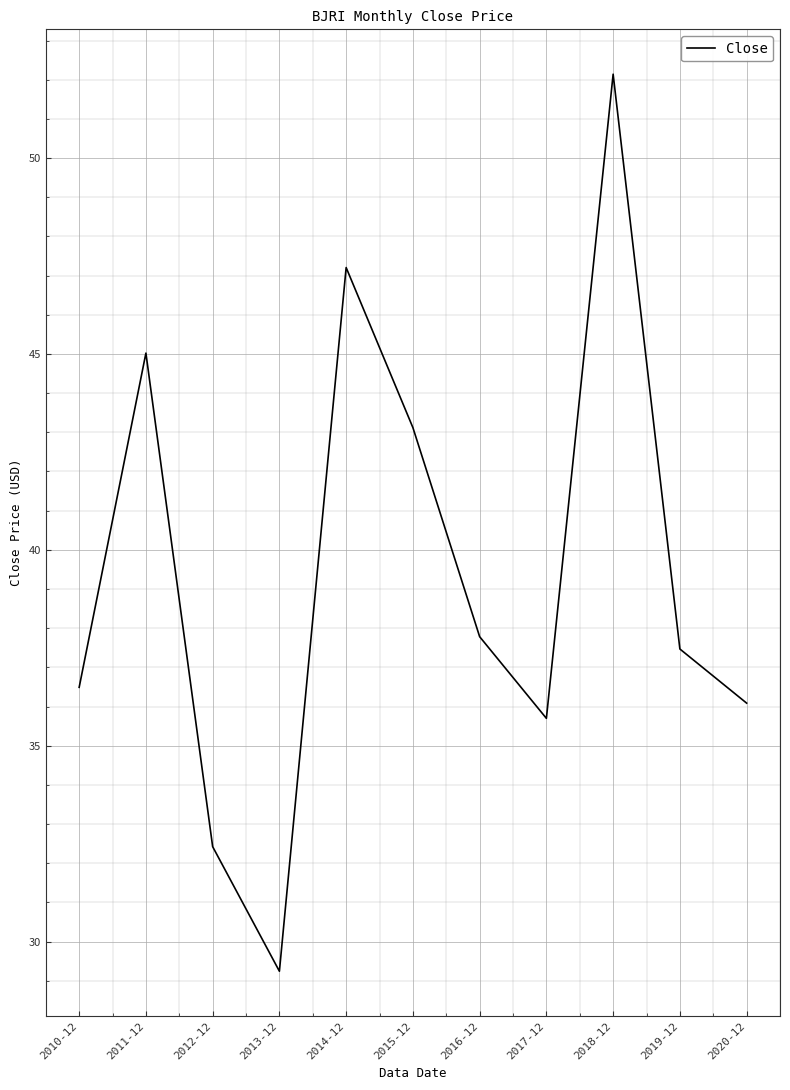

True or false: the data shows 74.5 at 2014-12.

False